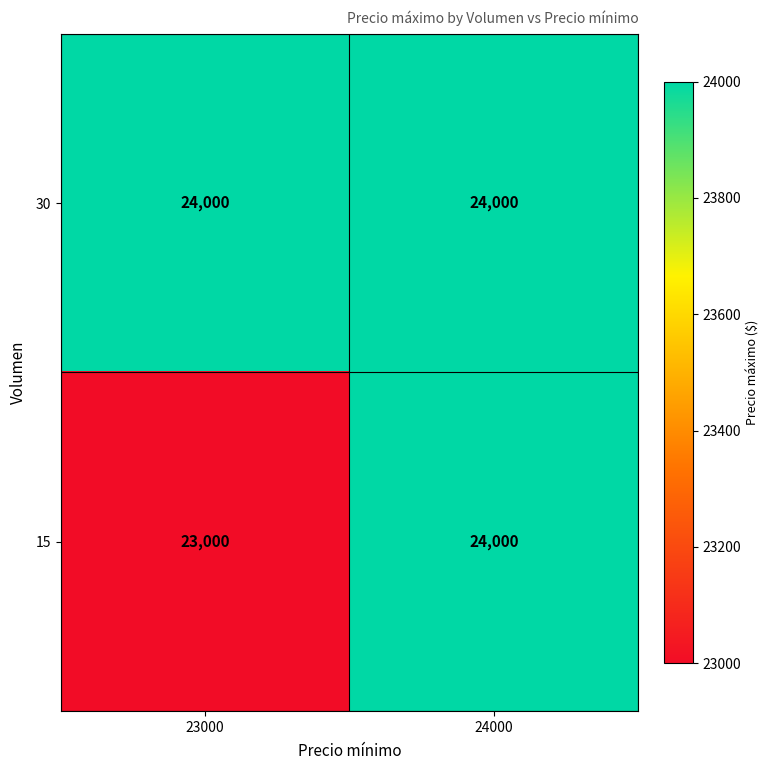

What is the maximum value shown in the chart?

24000